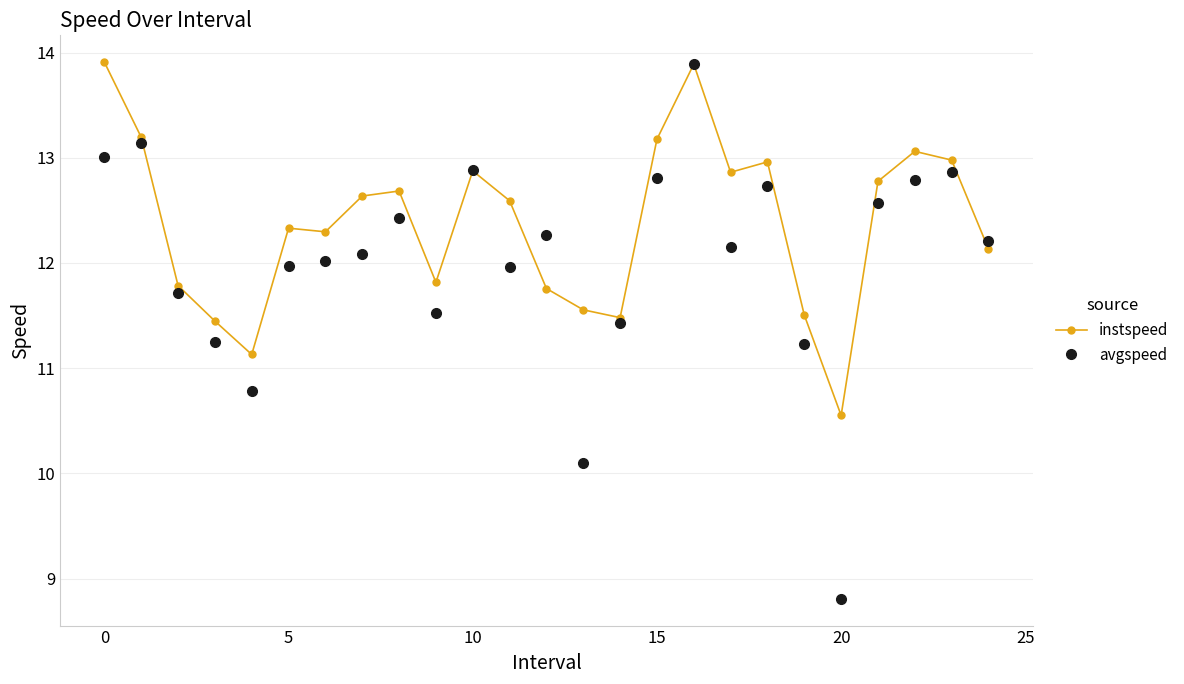

What is the value of the avgspeed point at the 19th from the left?

12.7